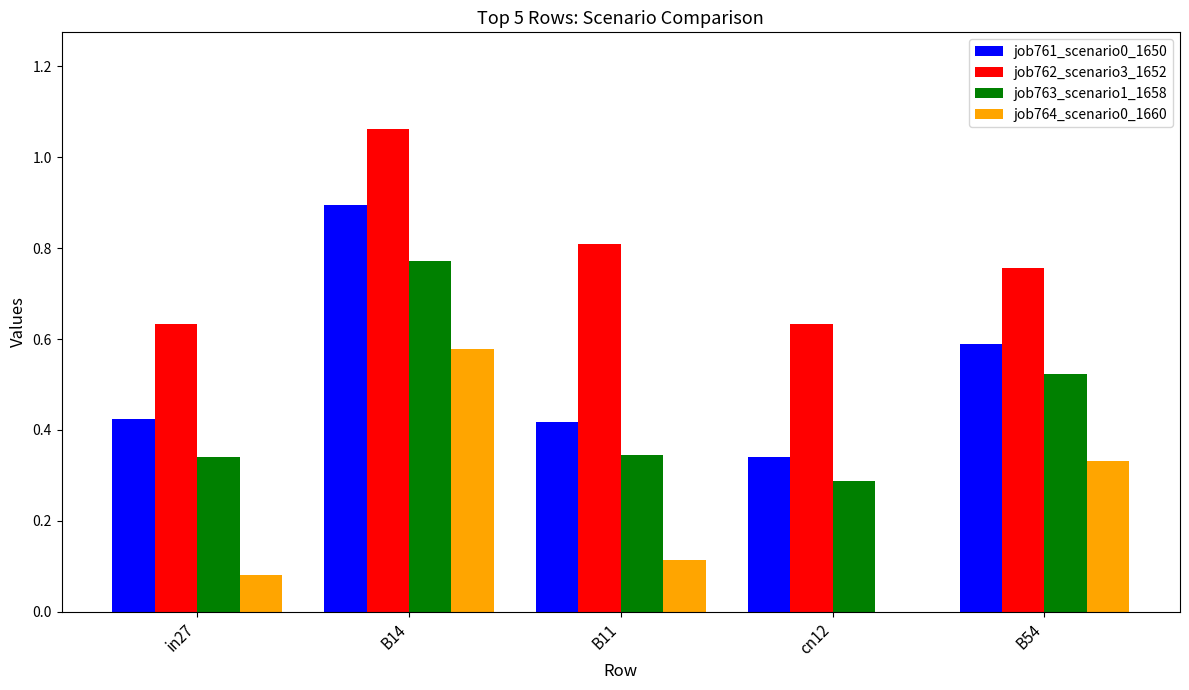

Which series has the largest total across all categories?

job762_scenario3_1652